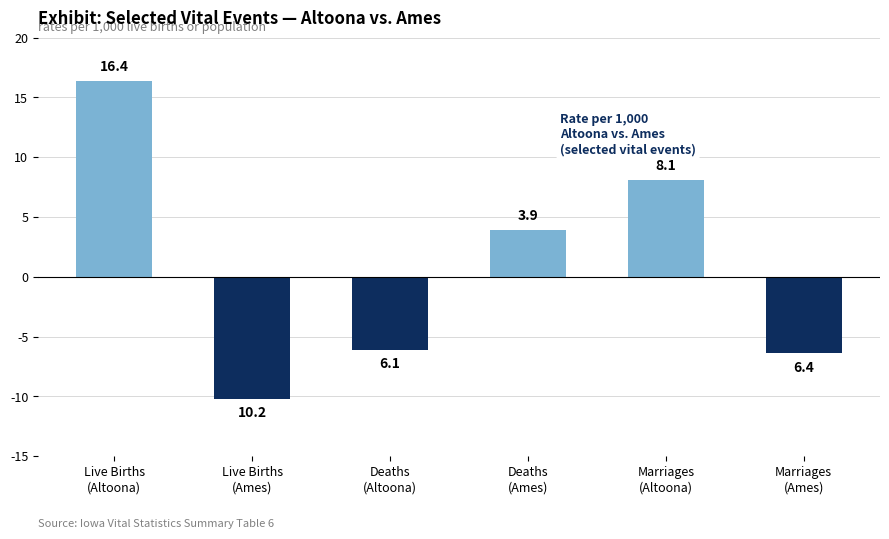

Approximately how many times larger is the value at Marriages
(Altoona) compared to Deaths
(Ames)?

2.1